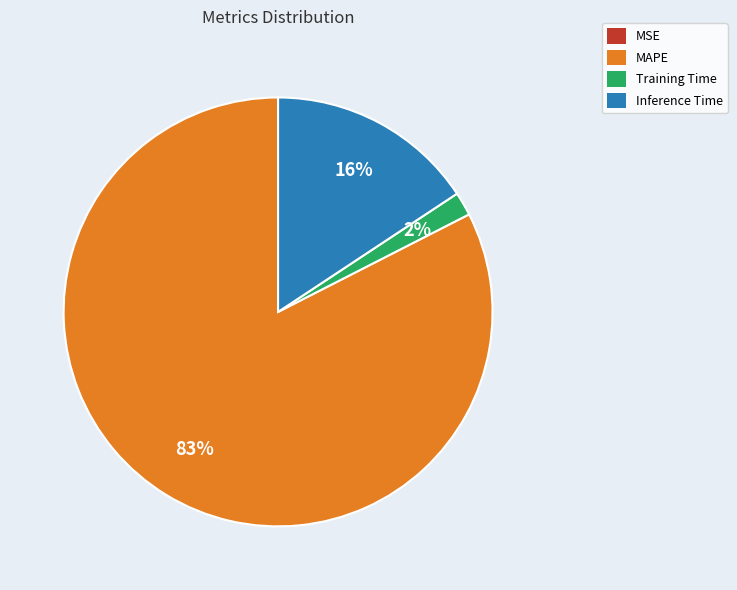

Which category accounts for the majority?

MAPE